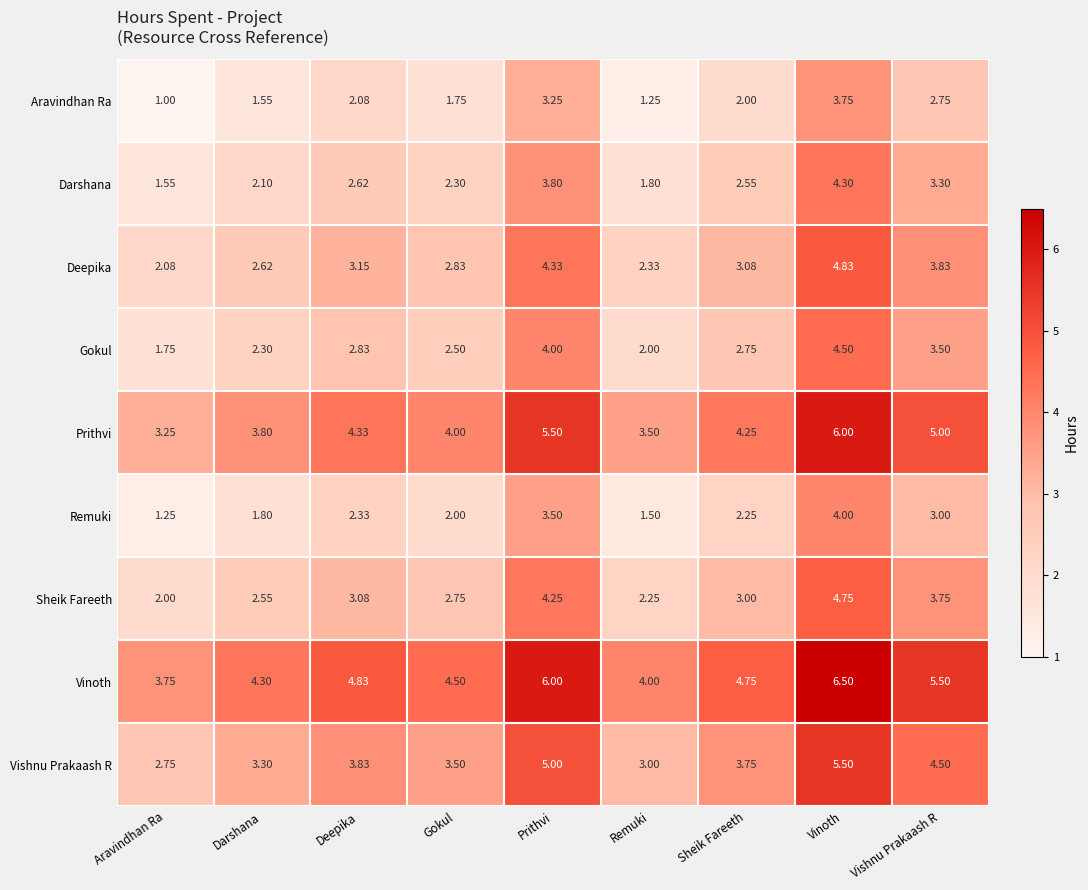

How many data points does each series have?

9